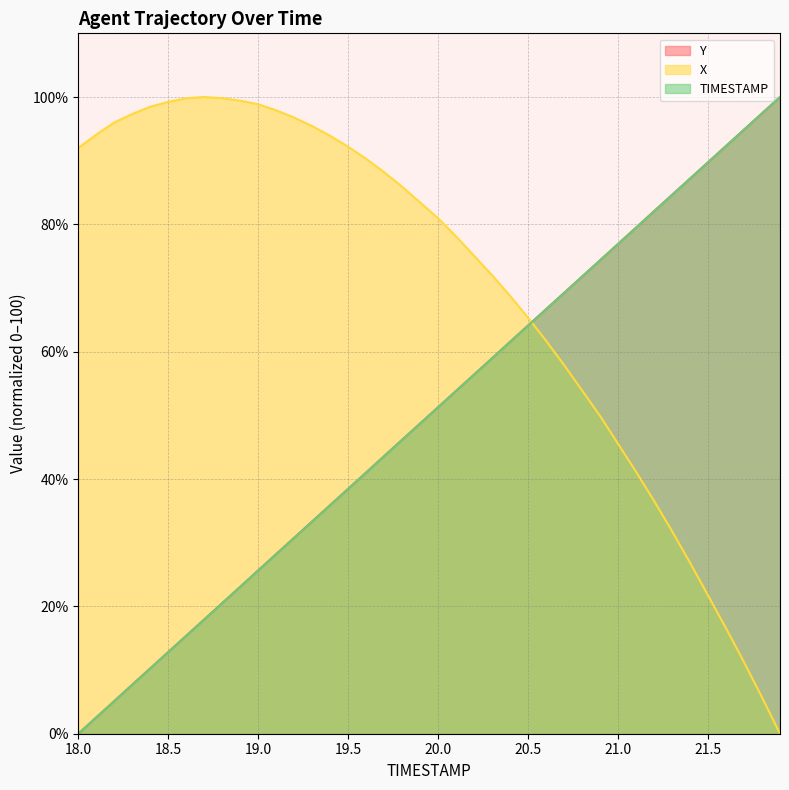

What is the difference between the maximum and minimum values in the X series?

100.0